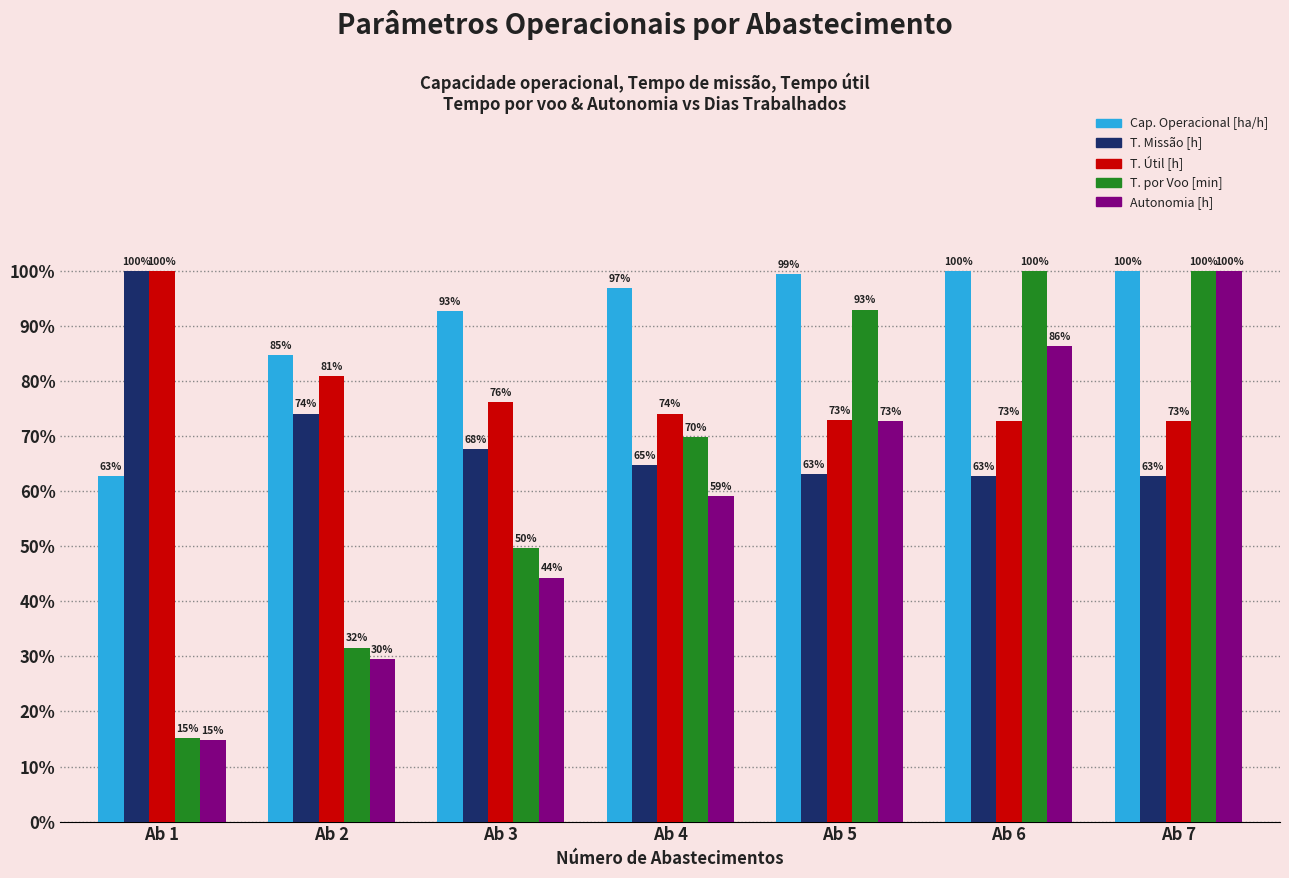

At which category is the sum across all series the highest?

Ab 7